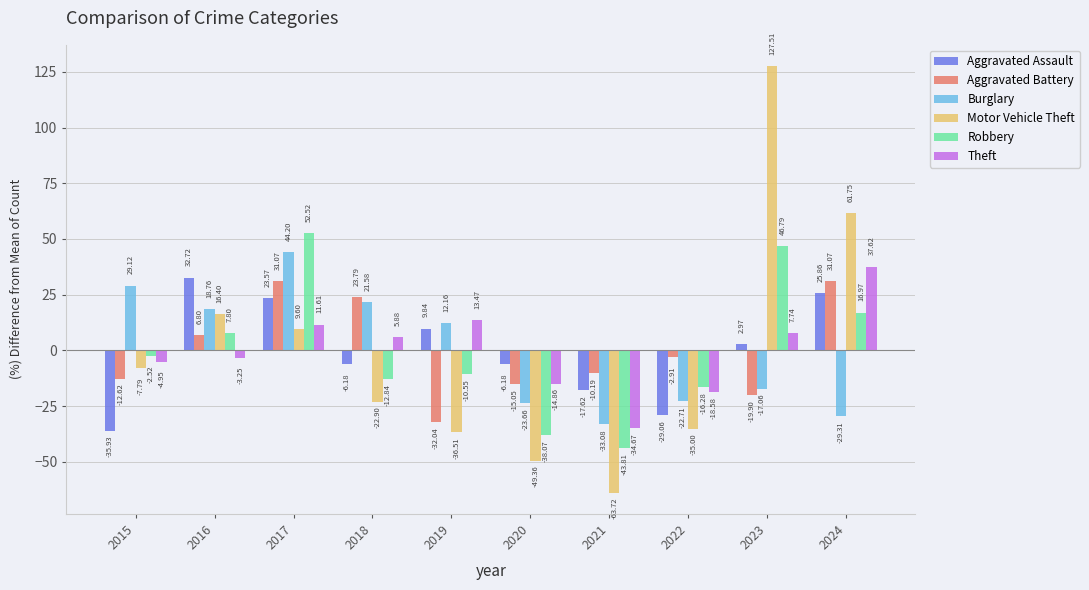

At which category is the sum across all series the highest?

2017